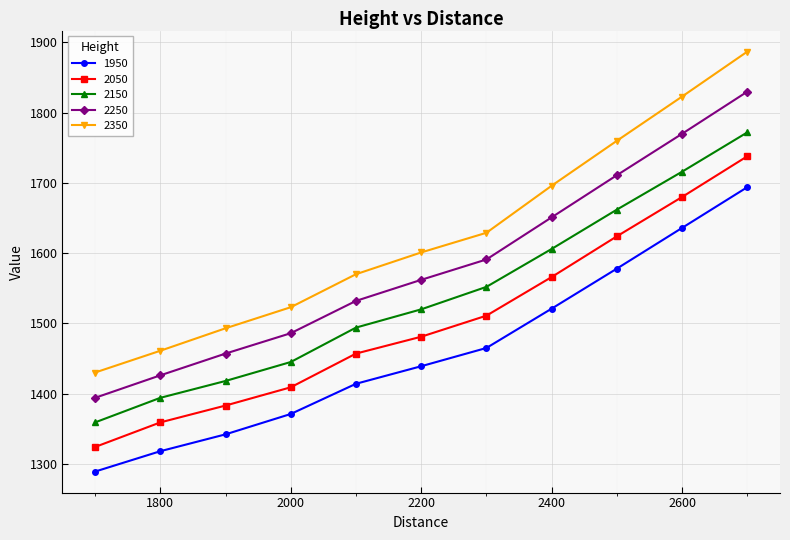

What is the value of the 1950 point at the 9th from the left?

1578